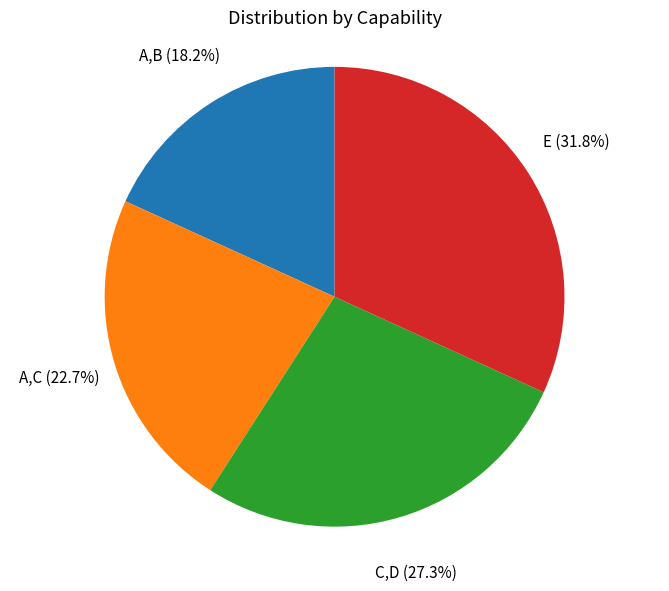

Count the number of slices in the pie.

4